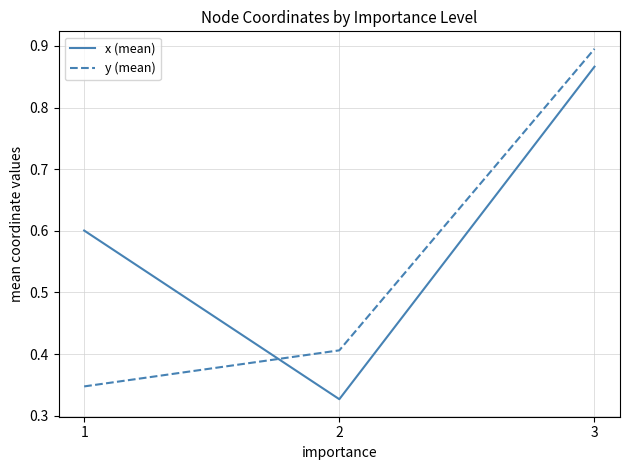

Rank the series at 1 from highest to lowest value.

x (mean), y (mean)